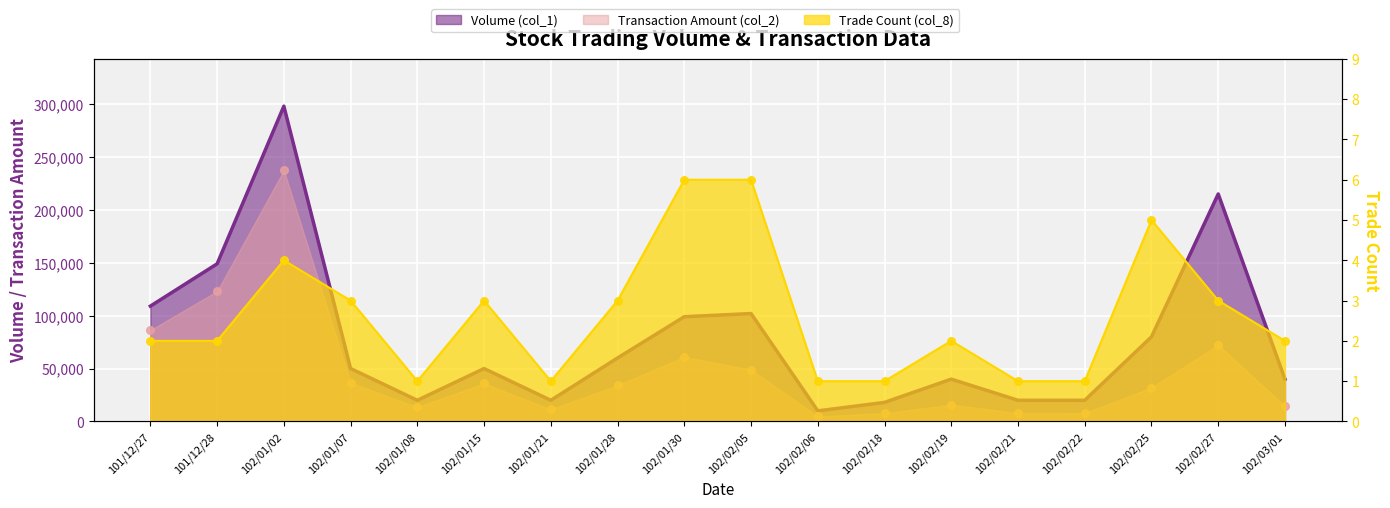

Which series has the largest total across all categories?

Volume (col_1)